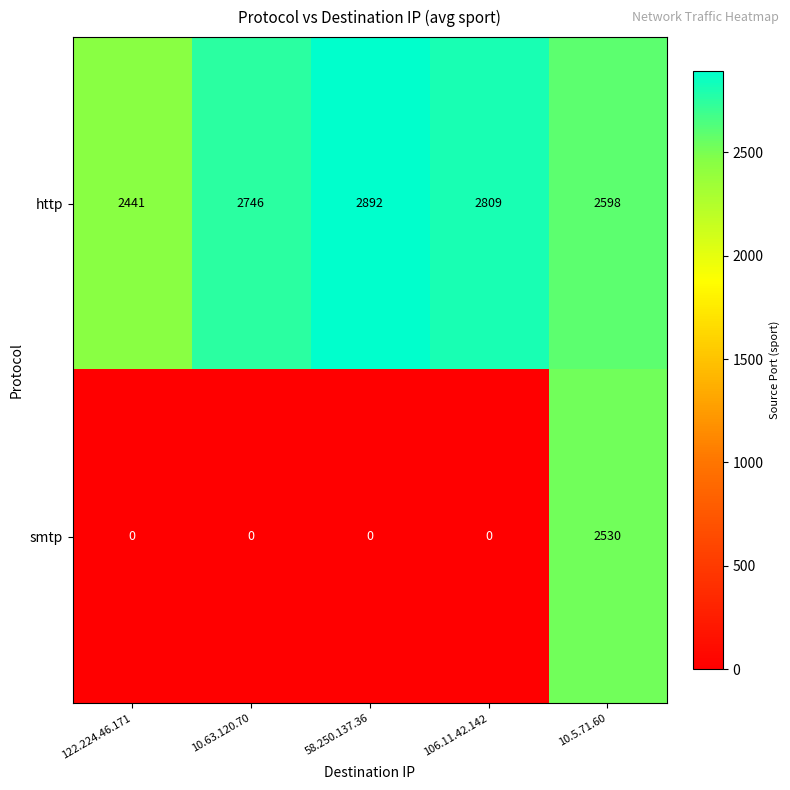

Rank the series at 58.250.137.36 from lowest to highest value.

smtp, http